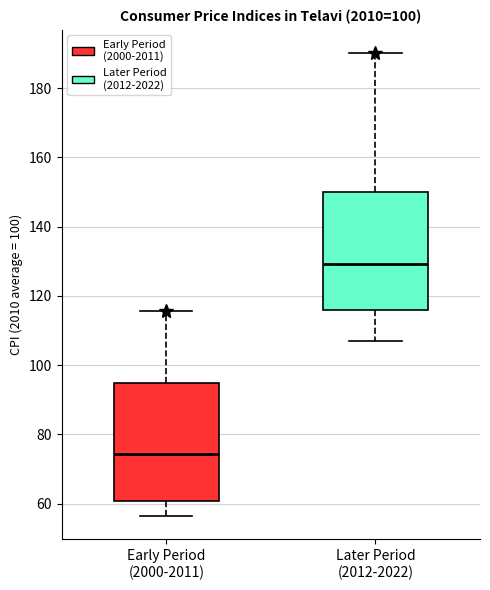

Where is the lower edge of the box for Later Period (2012-2022) on the y-axis? The values are not printed on the chart, so give them approximately, as read against the axis.

116